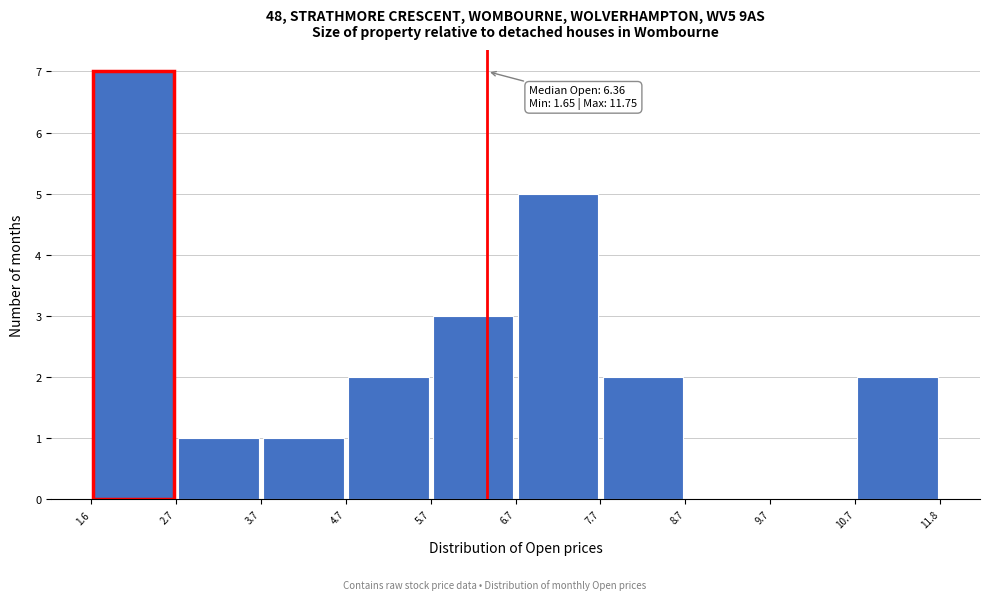

Which range on the x-axis has the tallest bar?

1.6 to 2.7